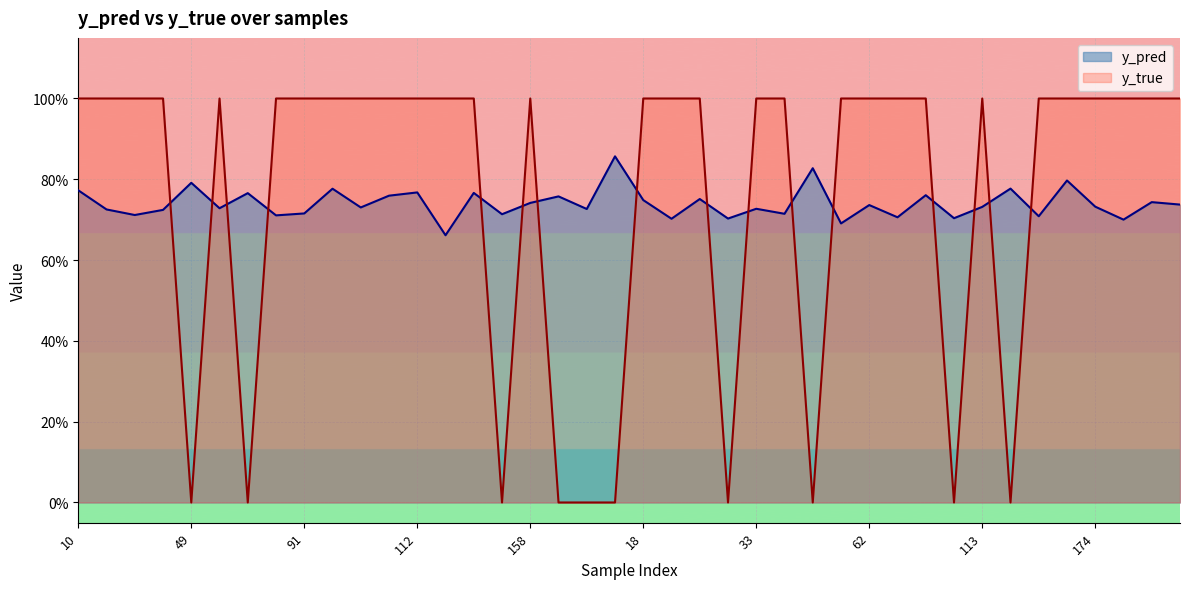

True or false: y_pred has more than 0 interior local peaks.

True